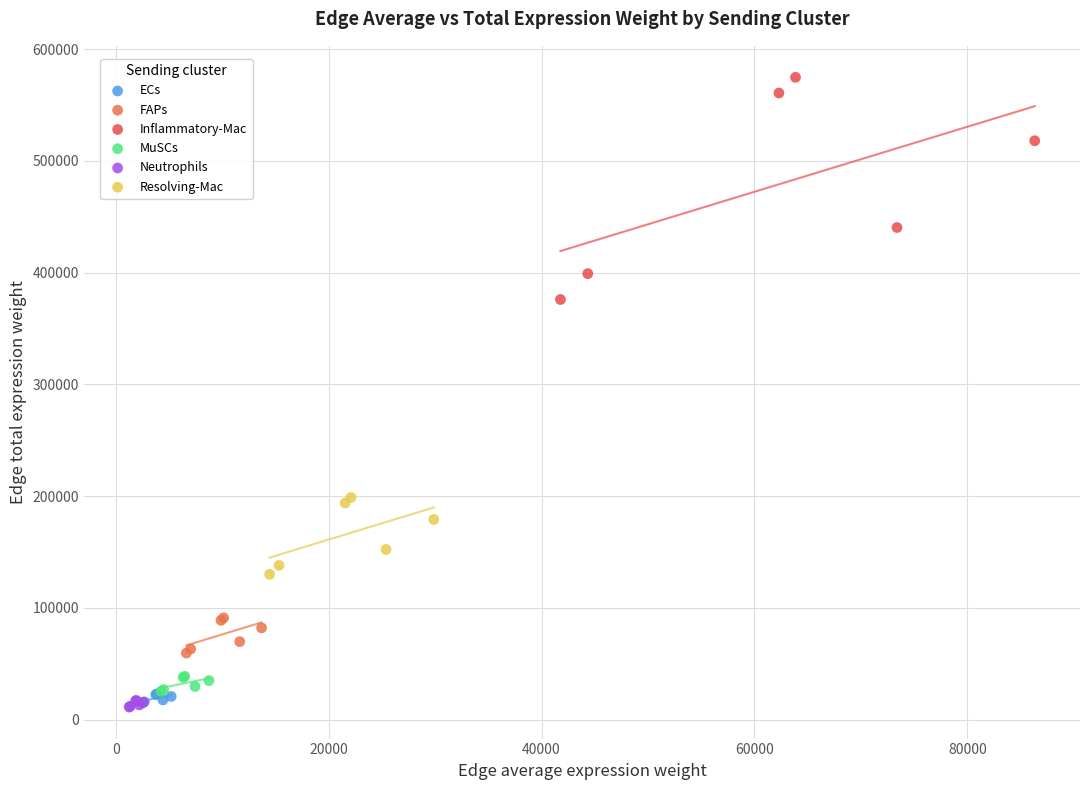

What are all the series names shown in the legend?

ECs, FAPs, Inflammatory-Mac, MuSCs, Neutrophils, Resolving-Mac